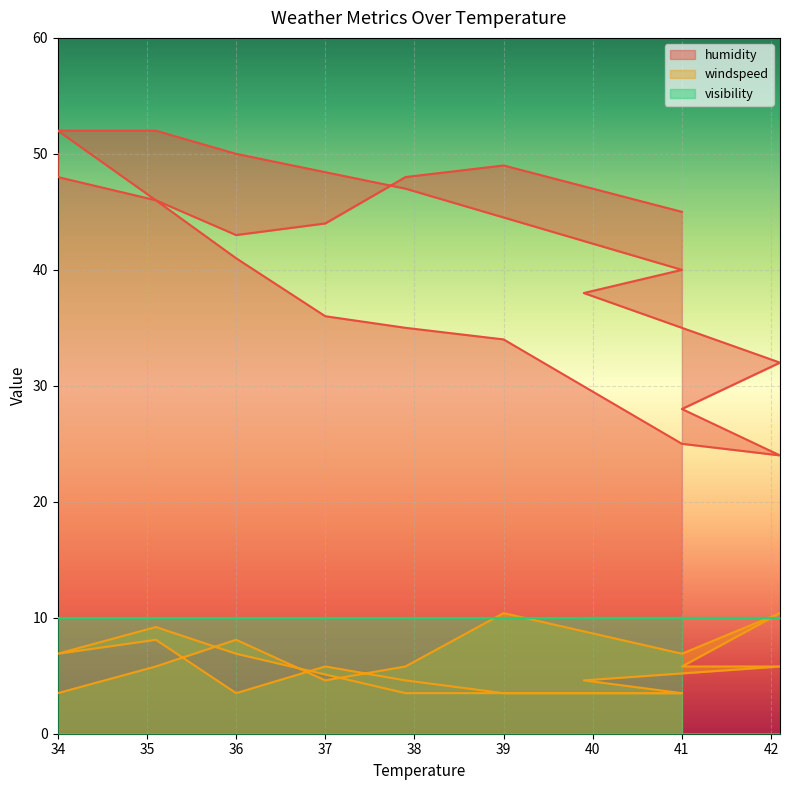

Where is the first local maximum for windspeed?

37.0